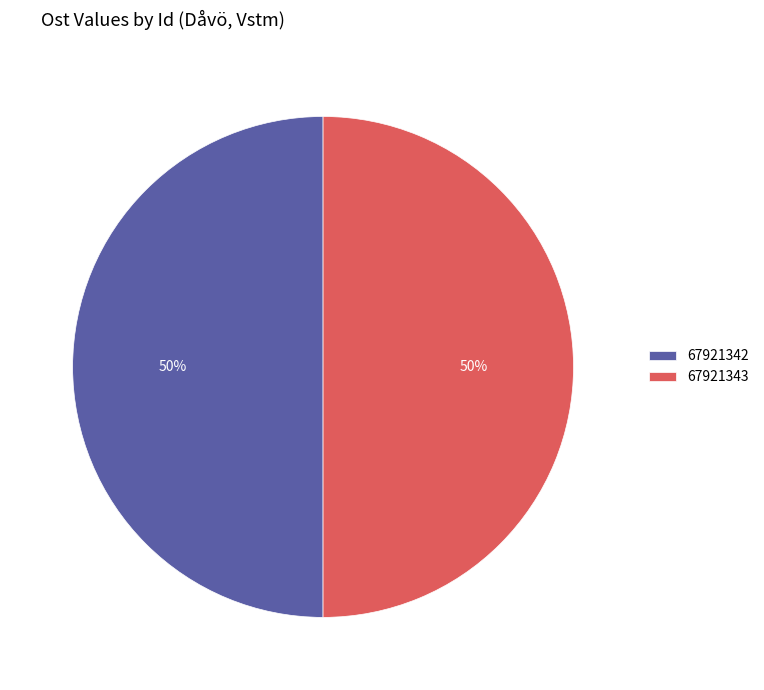

The 67921342 slice represents 50% of the pie. True or false?

True